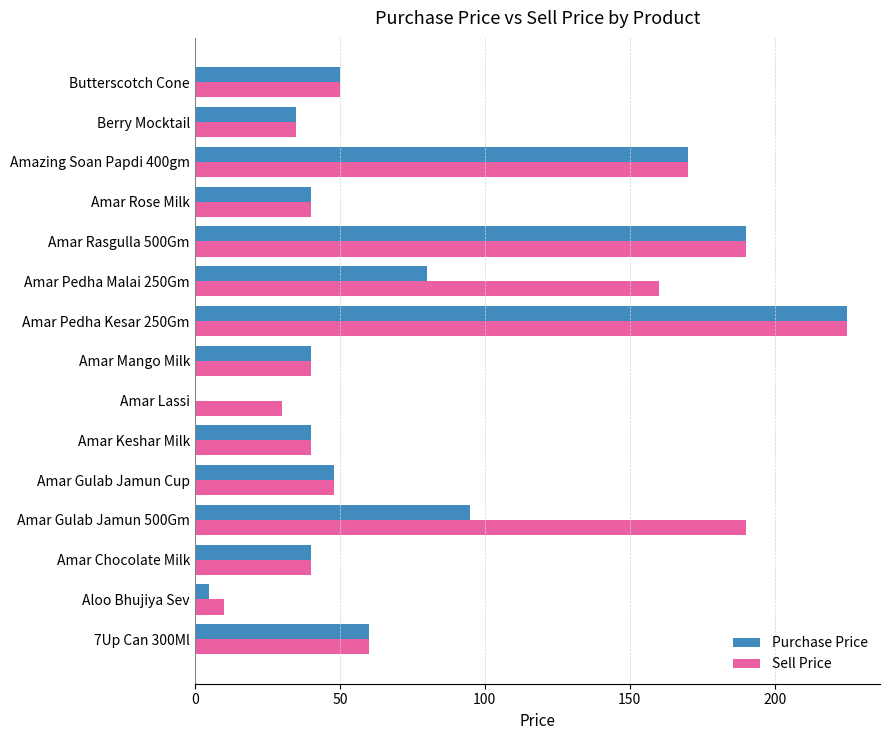

At which category is the sum across all series the highest?

Amar Pedha Kesar 250Gm